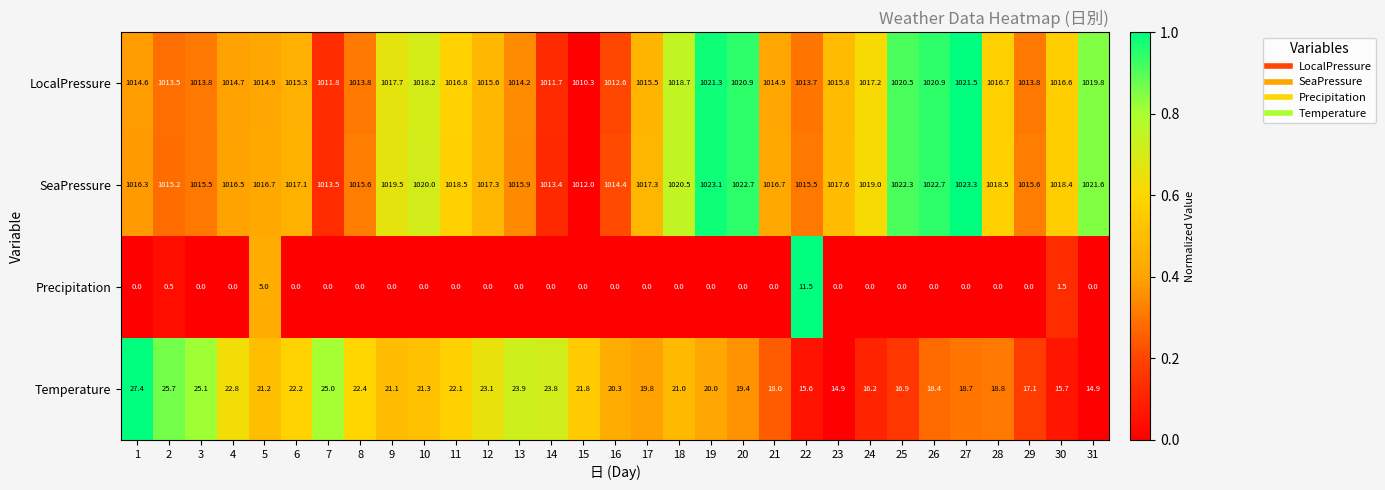

What is the spread (max minus min) of values at 7?

1013.5